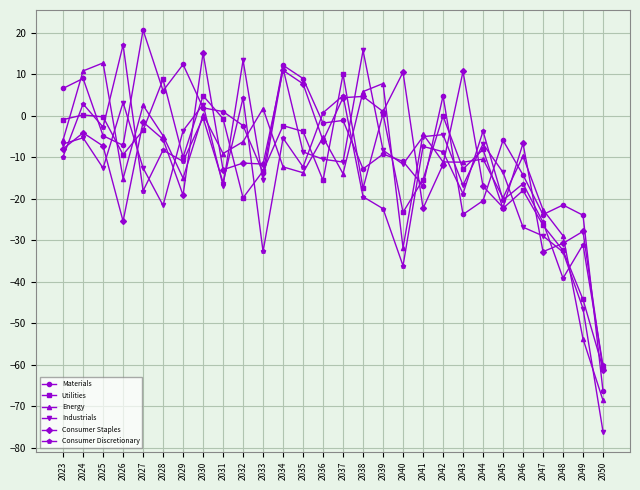

True or false: Materials has a value of 6.6 at 2023.

True